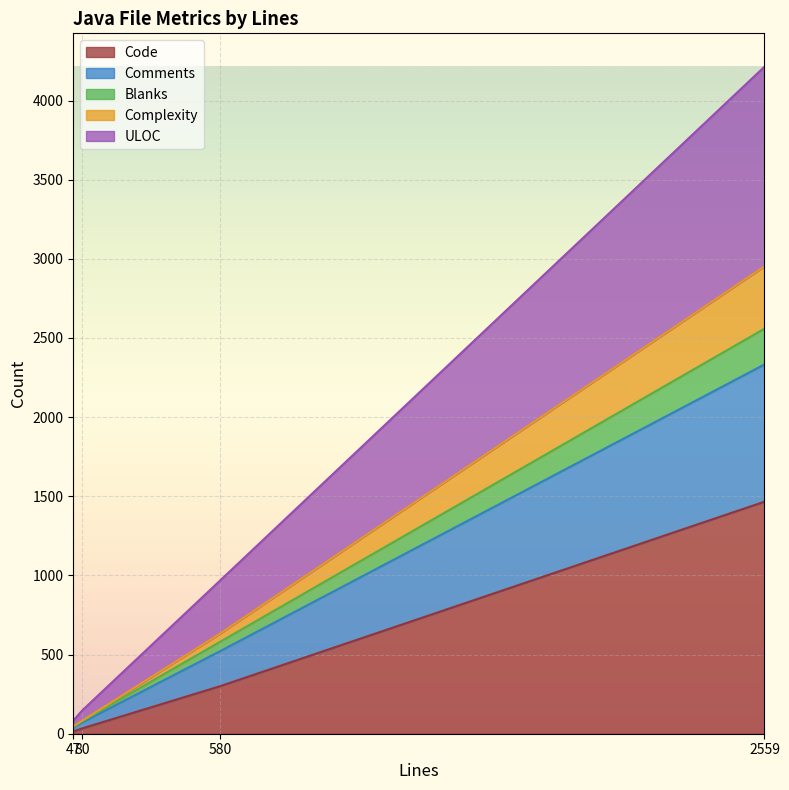

What is the highest value of the Code series?

1466